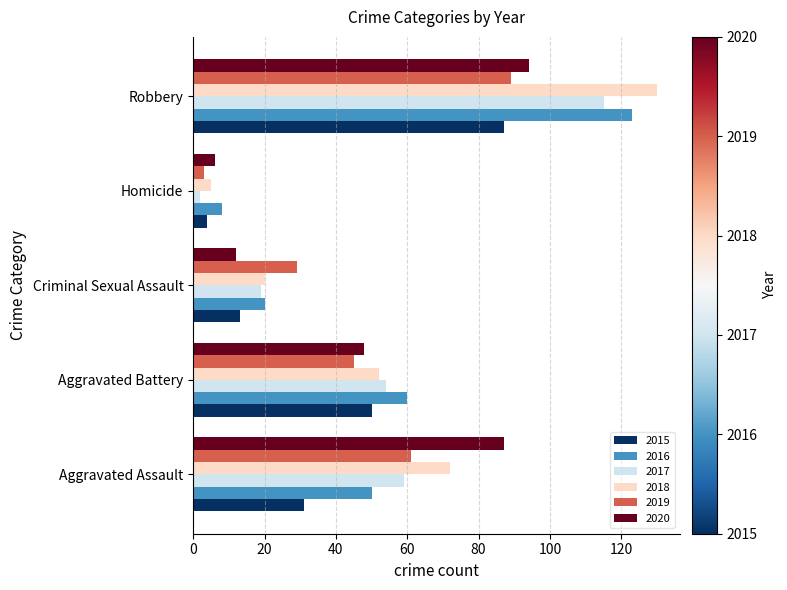

True or false: 2020 has a value of 120 at Aggravated Assault.

False